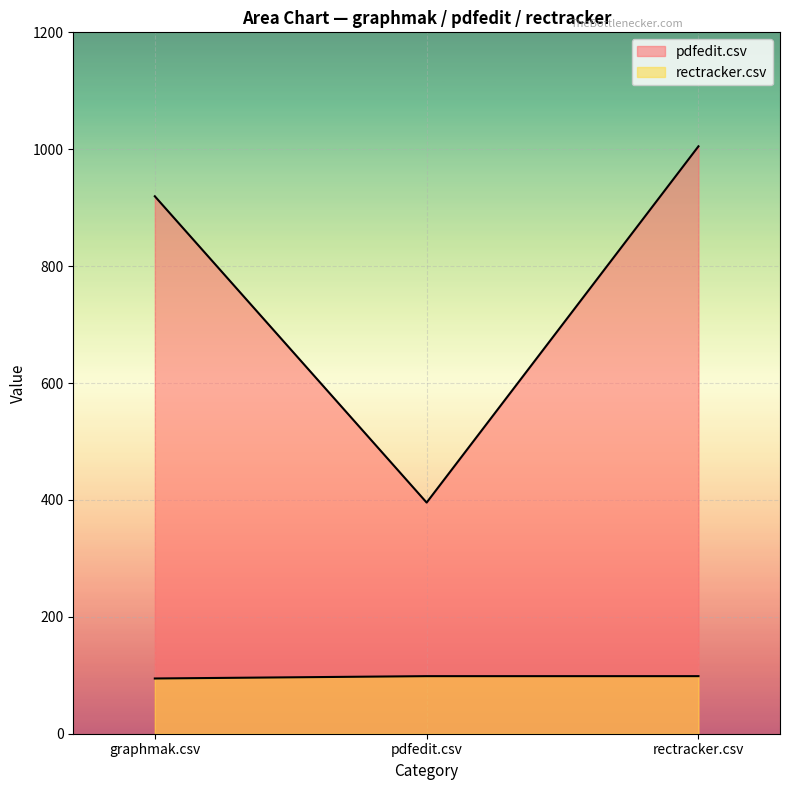

What is the spread (max minus min) of values at rectracker.csv?

906.5